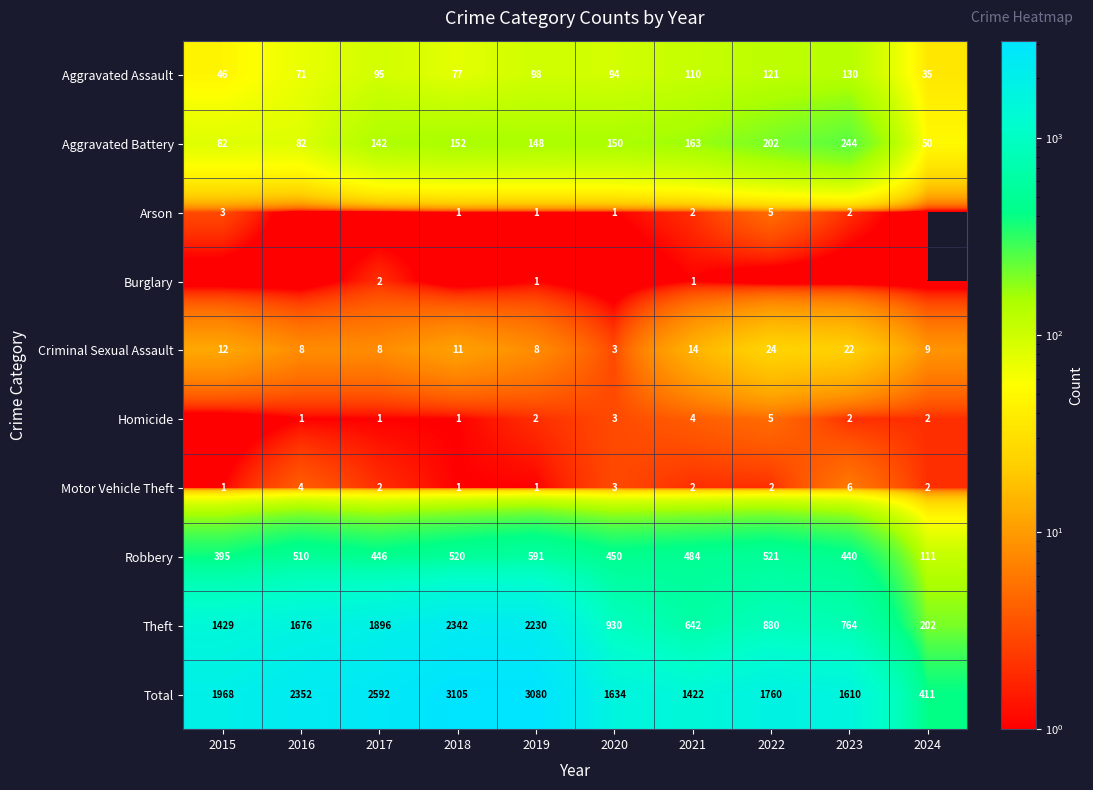

What is the highest value of the Criminal Sexual Assault series?

24